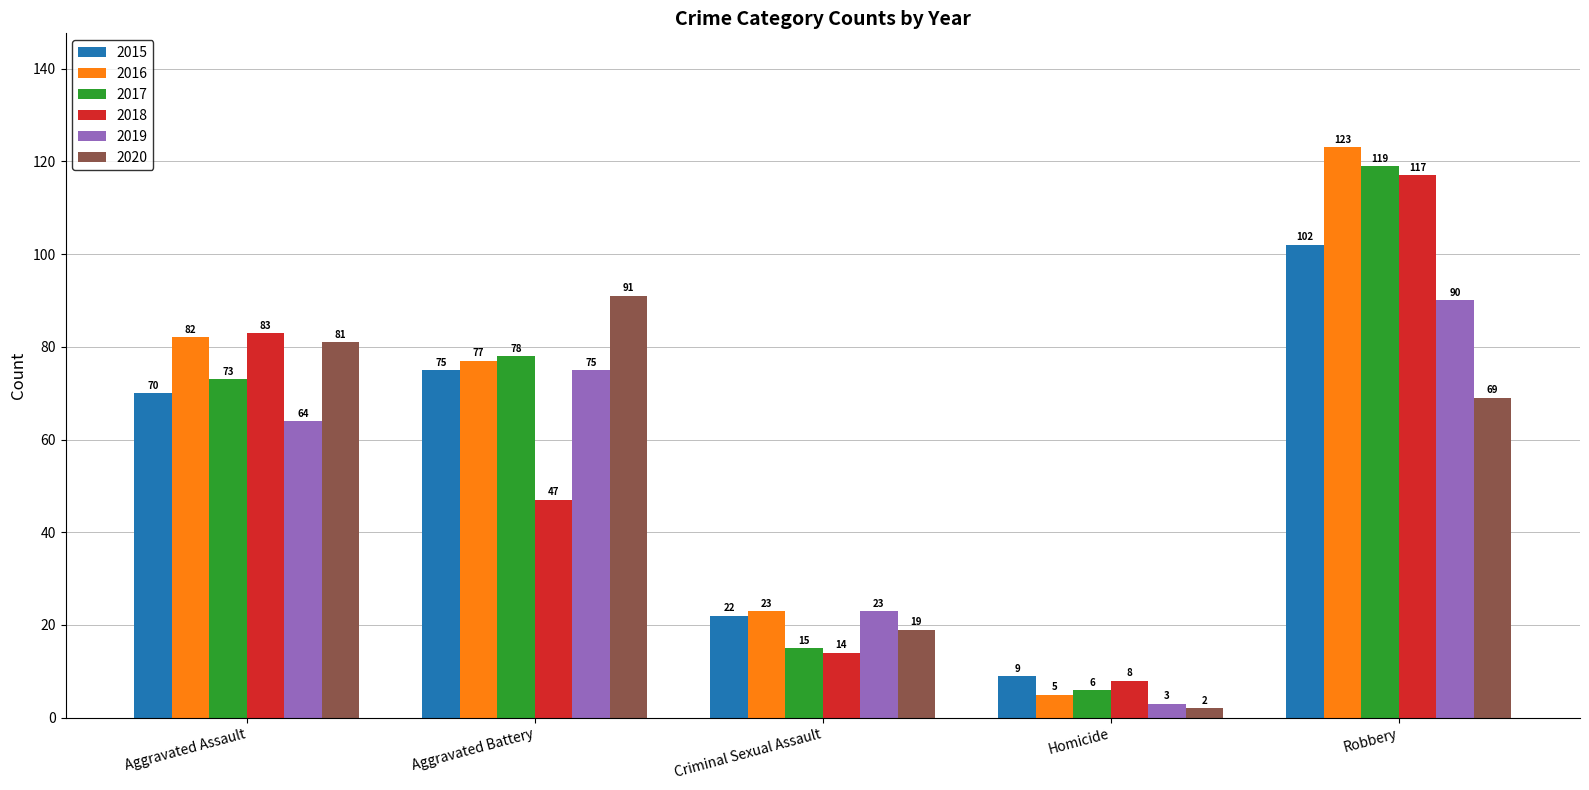

Which series changed the most between Aggravated Assault and Robbery?

2017